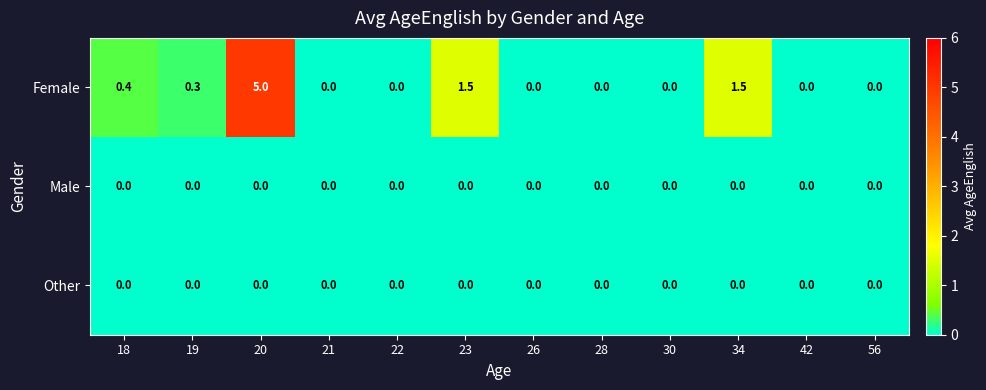

Which series has the widest spread of values?

Female